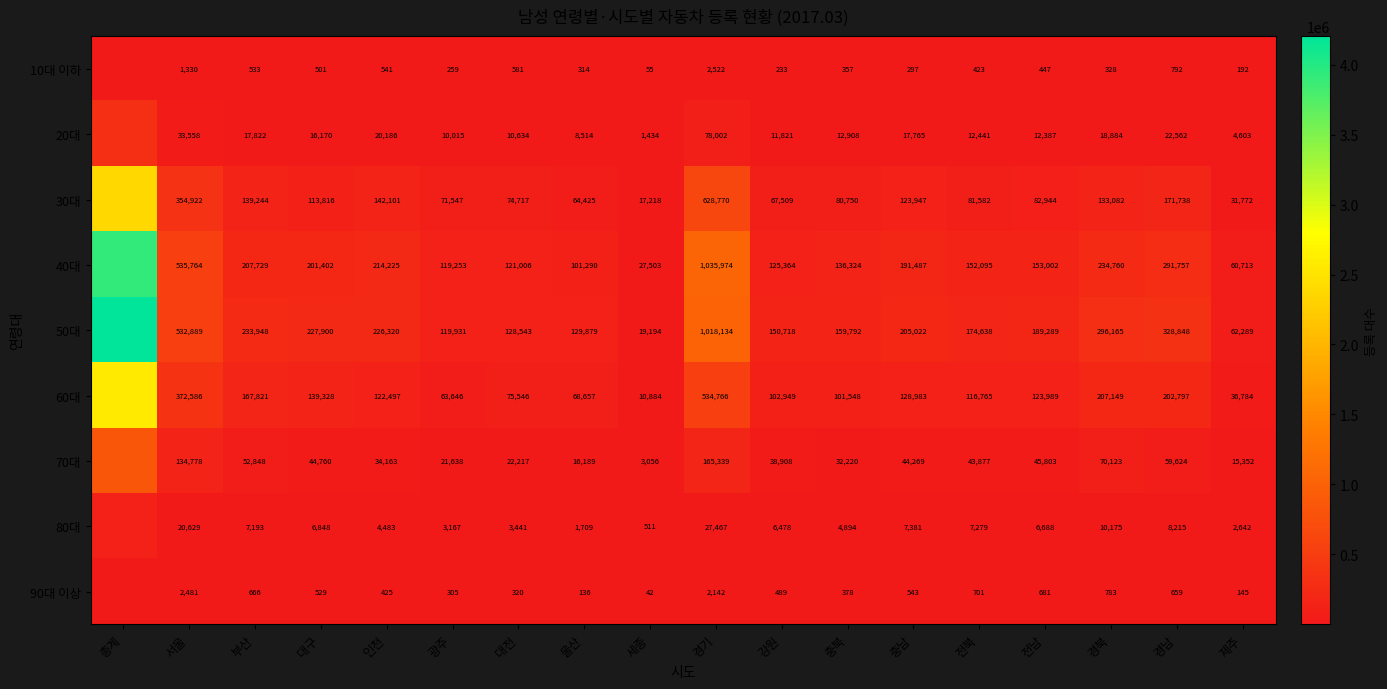

What is the spread (max minus min) of values at 인천?

225895